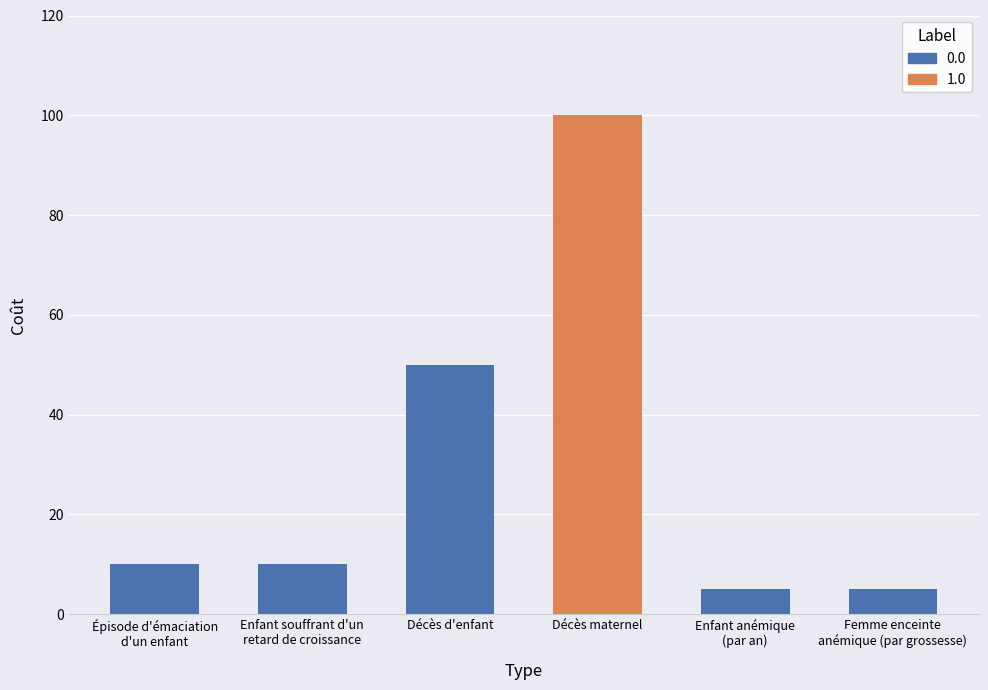

The chart shows a value of 176 at Décès maternel. True or false?

False